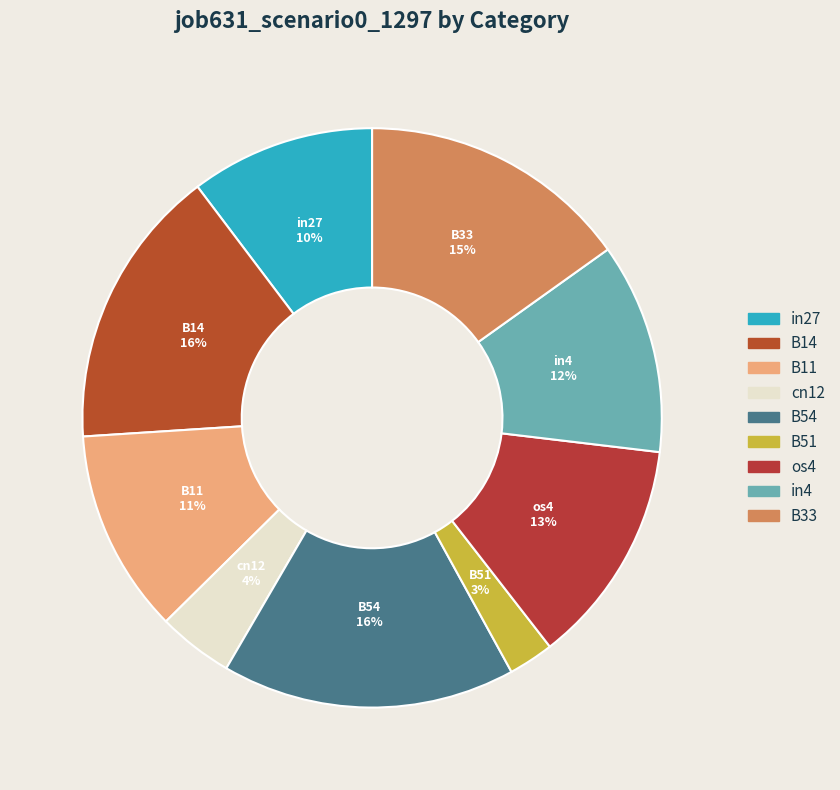

To the nearest percent, what is the difference between the B11 and B33 slice percentages?

4%